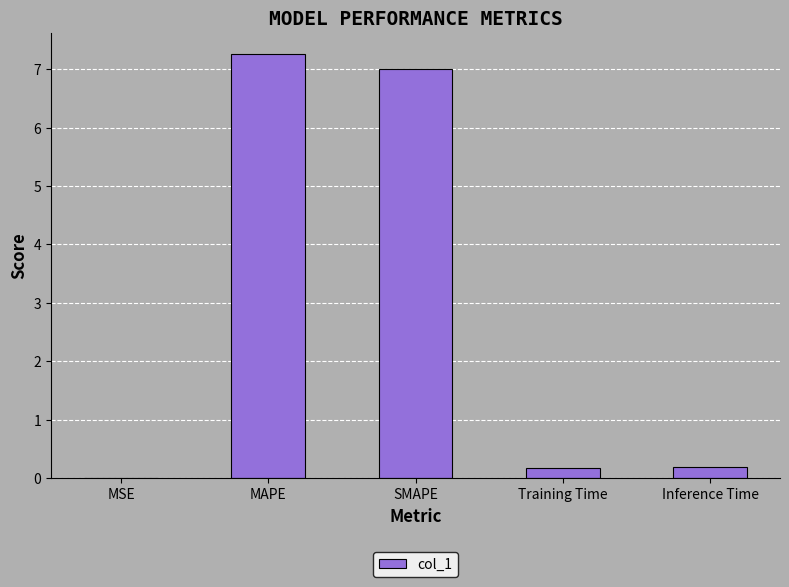

Is it true that the value at Inference Time is 0.2?

True